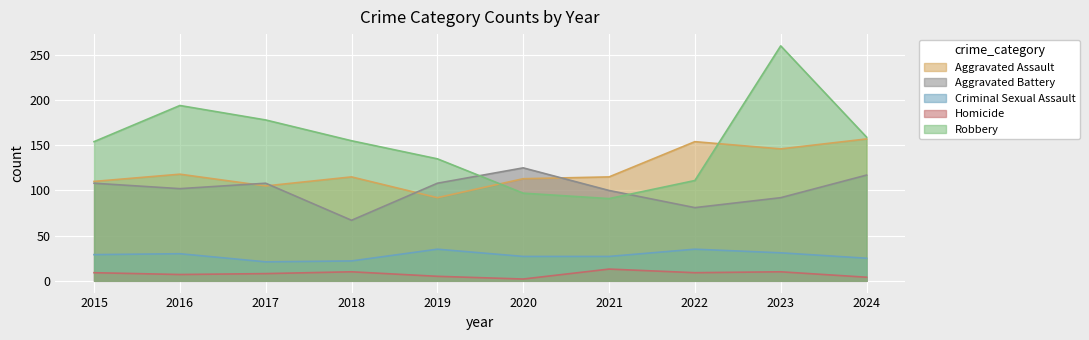

What is the sum of the Robbery values at 2017 and 2016?

372